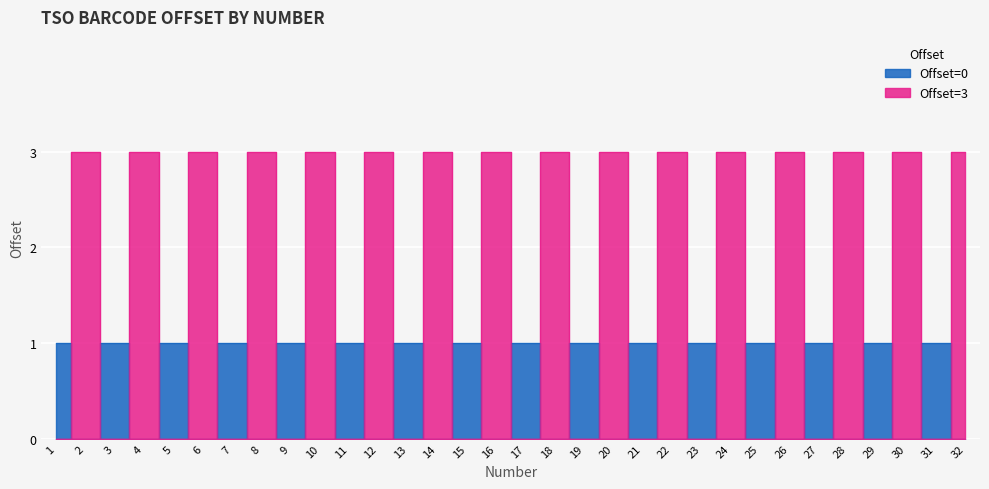

The value at 31 is 1. True or false?

True